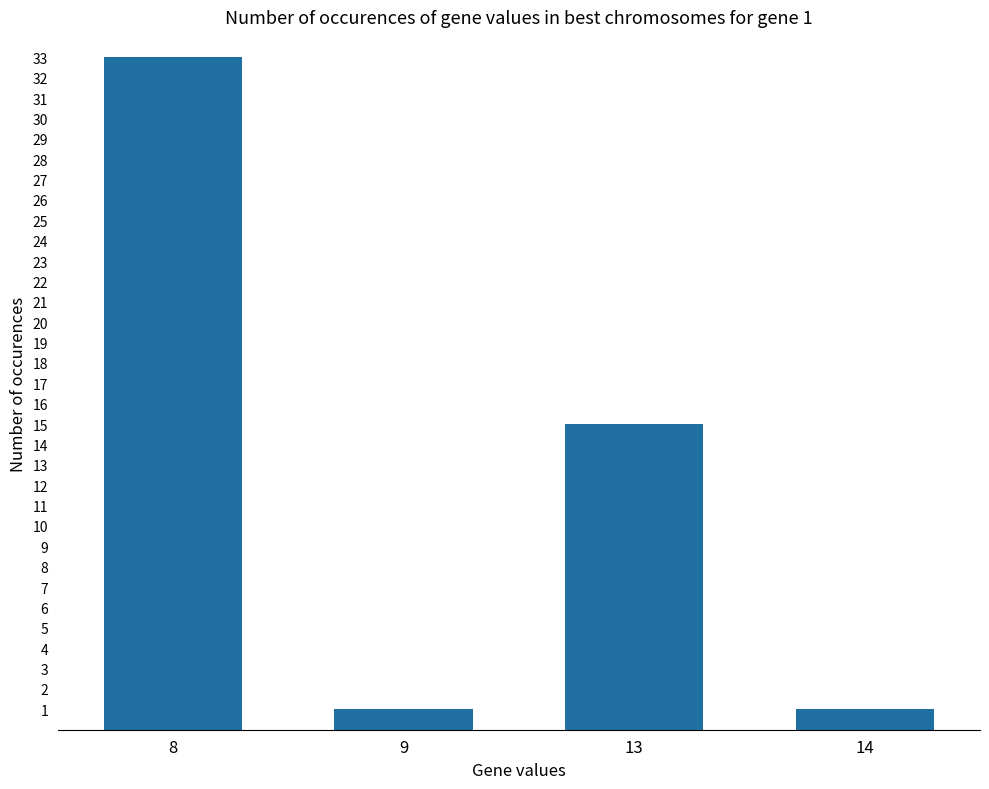

Where does the data first go above 15?

8